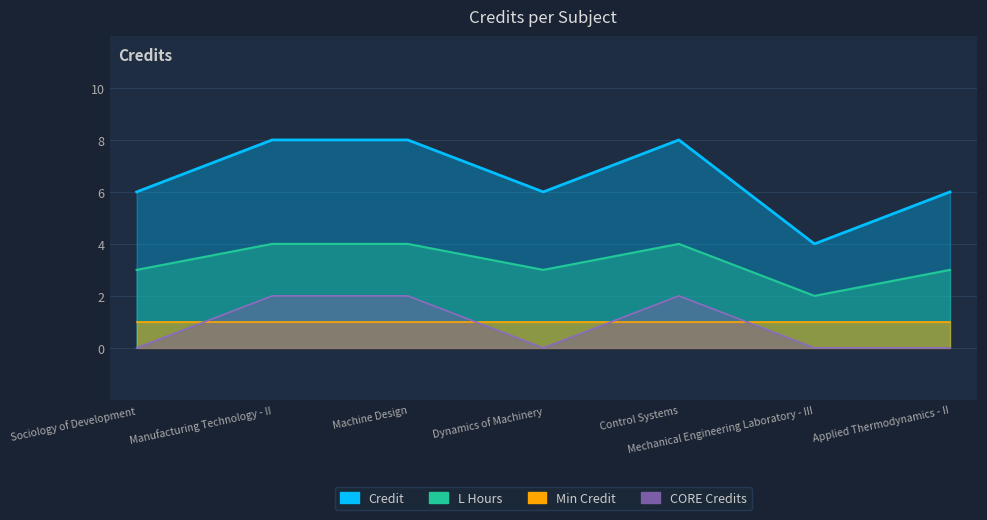

How many data points does each series have?

7